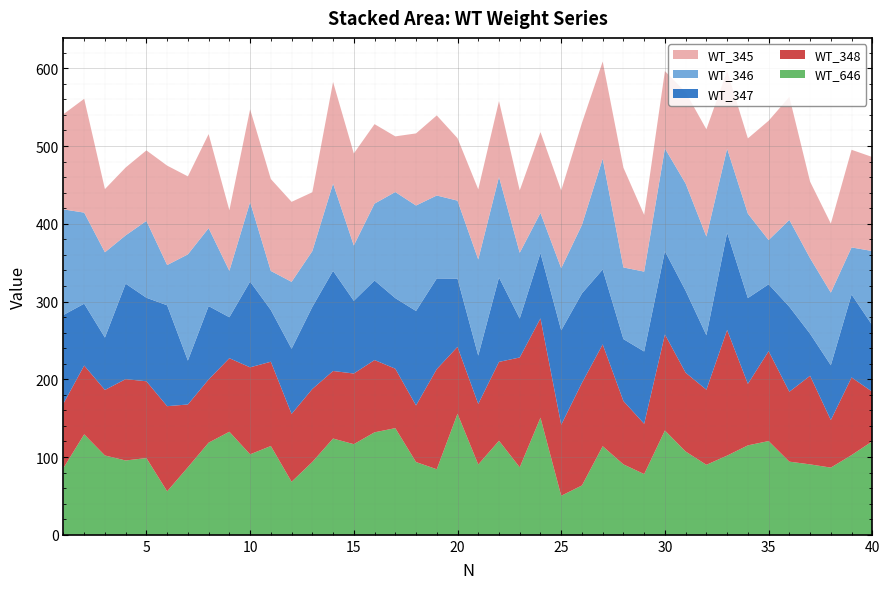

Reading left to right, extract all data points from this chart.

WT_345: 122.4	146.4	81.3	87.3	90.7	127.9	100.3	121.0	77.9	119.4	118.2	102.9	75.7	130.6	118.3	102.2	71.6	92.7	103.0	80.3	90.2	97.6	80.2	104.0	100.0	131.0	125.0	128.3	72.9	99.4	117.5	137.9	99.9	96.7	153.4	158.2	98.4	88.8	125.6	120.9
WT_346: 135.8	117.1	109.7	62.1	98.8	51.7	136.6	100.2	59.7	102.3	50.2	86.1	71.8	112.2	71.2	98.9	136.4	135.6	106.7	100.2	123.6	129.3	84.6	51.6	79.8	88.1	142.4	92.1	102.7	132.2	137.9	126.9	108.0	108.6	56.9	111.7	97.1	93.4	60.6	95.4
WT_347: 114.0	79.6	67.4	122.8	107.4	129.8	56.5	94.4	52.7	110.2	66.5	83.8	105.6	128.8	93.5	102.3	90.8	121.5	116.6	87.8	62.1	108.6	50.1	83.9	121.4	115.1	96.3	79.7	93.0	107.1	105.4	70.1	125.2	110.3	86.0	109.3	54.0	70.5	106.6	85.6
WT_348: 82.9	88.5	84.3	104.6	98.7	109.5	80.8	81.3	94.6	111.9	108.4	87.3	93.8	86.9	90.9	92.9	76.5	72.8	128.8	86.0	77.9	101.4	141.2	127.7	91.4	131.9	130.9	81.5	64.7	123.5	101.3	96.6	161.6	79.1	115.6	89.9	114.0	61.1	99.9	63.7
WT_646: 85.9	129.2	102.0	95.6	98.7	55.9	86.9	118.5	132.5	103.5	114.2	68.2	93.7	123.8	116.6	131.8	137.2	93.6	84.3	155.7	90.4	121.0	86.8	150.6	50.2	63.5	114.0	90.6	78.1	134.1	107.1	90.0	101.9	115.0	120.6	94.1	90.6	86.4	102.5	120.2